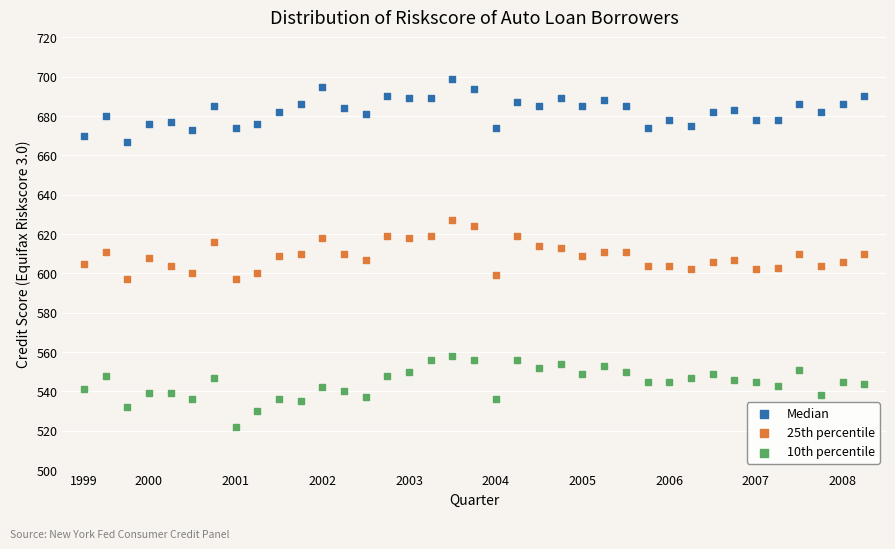

Which series has the largest Y range (max minus min)?

10th percentile